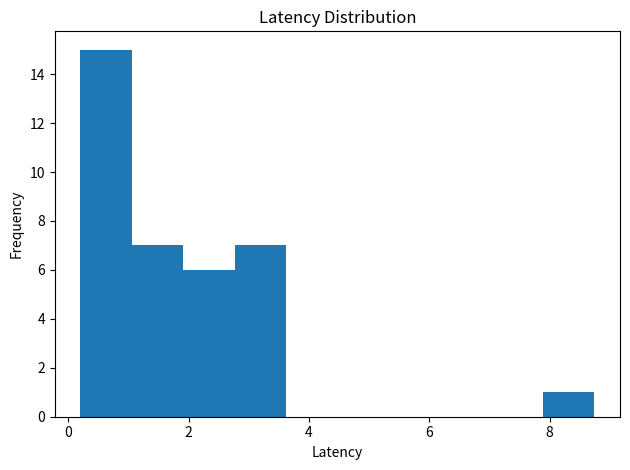

Reading left to right, list every bar in this chart as the range it spans on the x-axis followed by its height. Neither the bar edges nor the heights are printed on the chart, so give them approximately, as read against the axes.

0.2 to 1.0: 15
1.0 to 2.0: 7
2.0 to 2.8: 6
2.8 to 3.6: 7
3.6 to 4.4: 0
4.4 to 5.4: 0
5.4 to 6.2: 0
6.2 to 7.0: 0
7.0 to 7.8: 0
7.8 to 8.8: 1